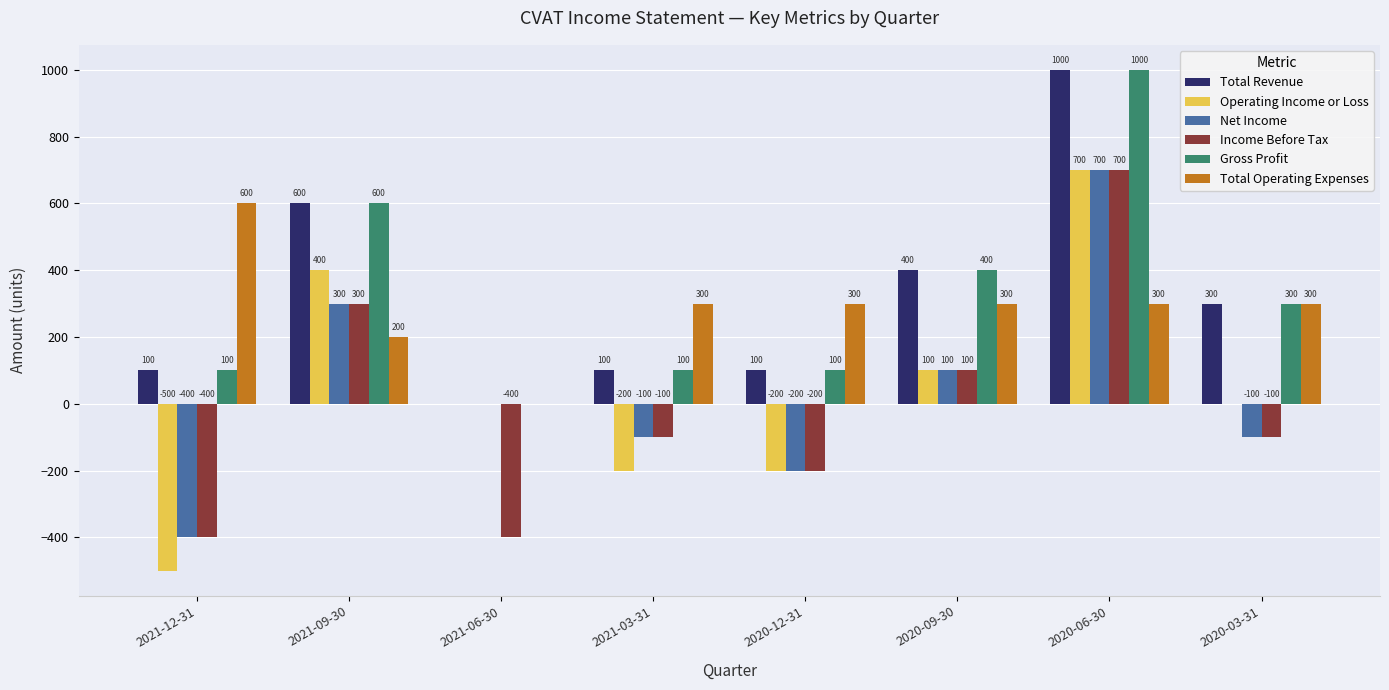

What is the total value across all series at 2021-09-30?

2400